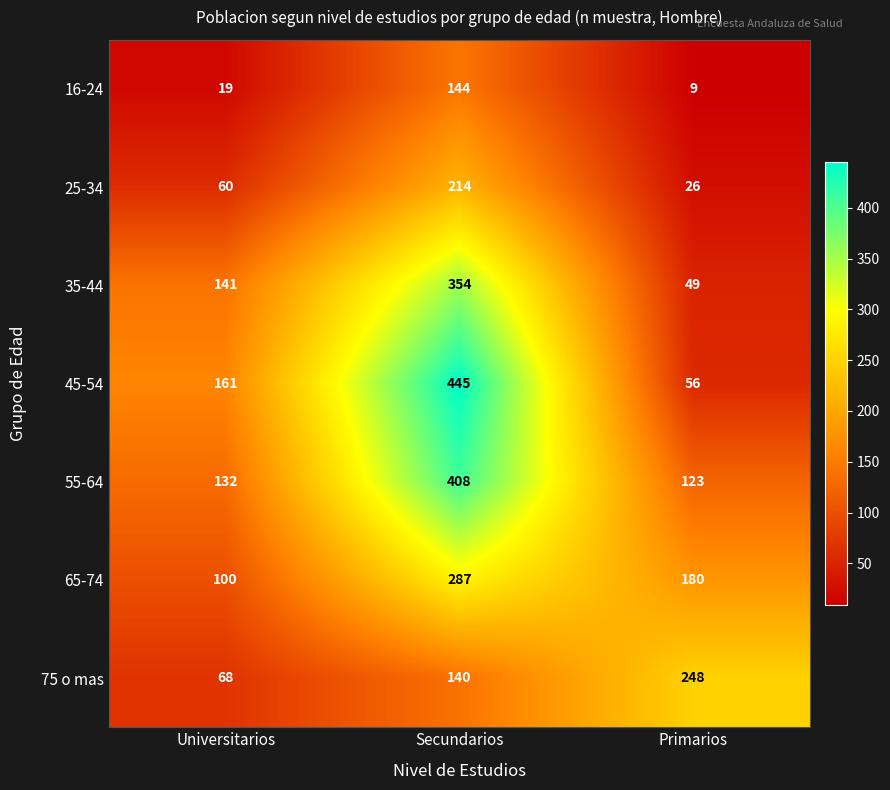

What is the difference between the maximum and second lowest values in the 35-44 series?

213